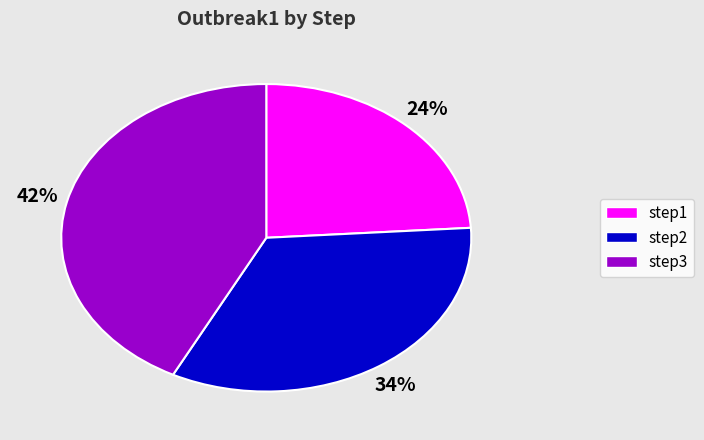

To the nearest percent, what is the average slice percentage?

33%